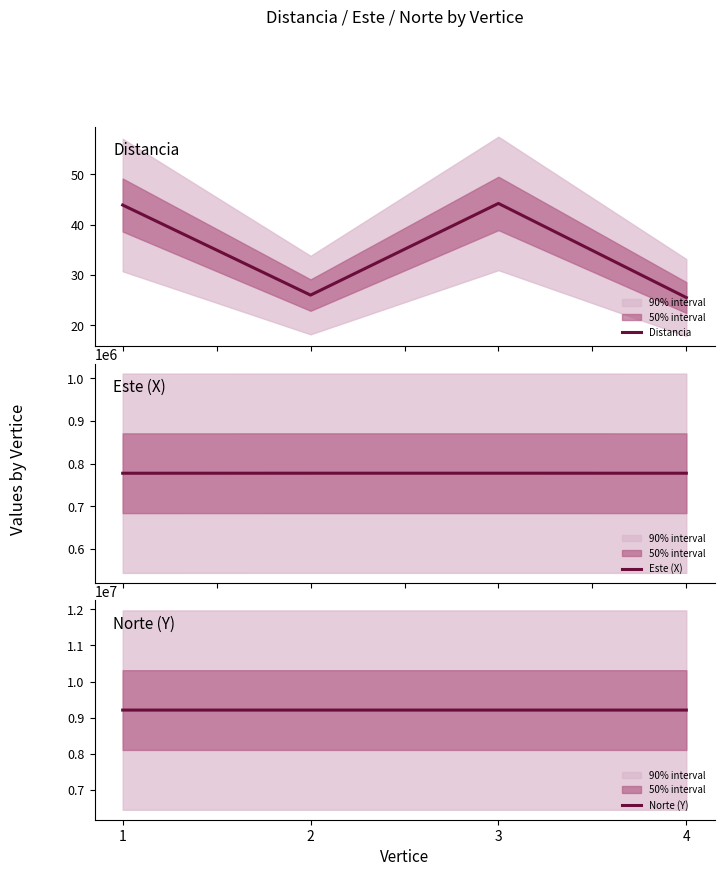

Where is the first local minimum for Distancia?

2